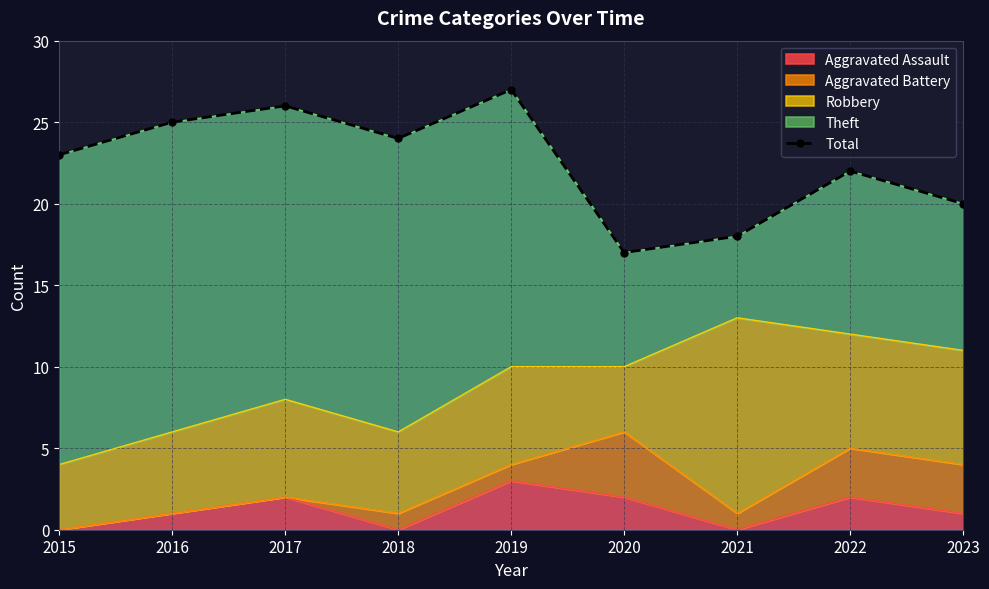

Read the value at 2015, to the nearest 10.

20